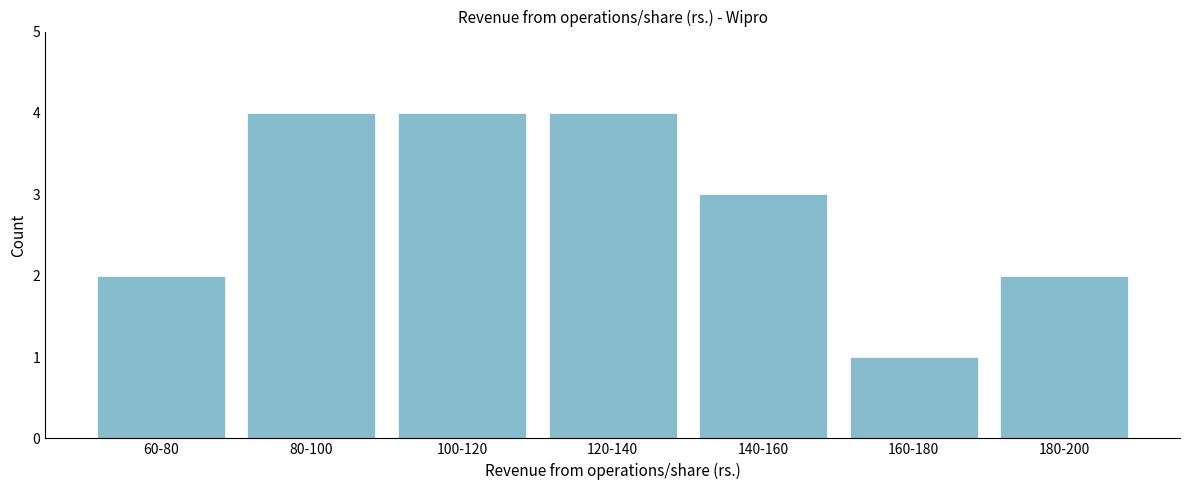

Reading right to left, transcribe all the data shown in this chart.

180-200=2	160-180=1	140-160=3	120-140=4	100-120=4	80-100=4	60-80=2